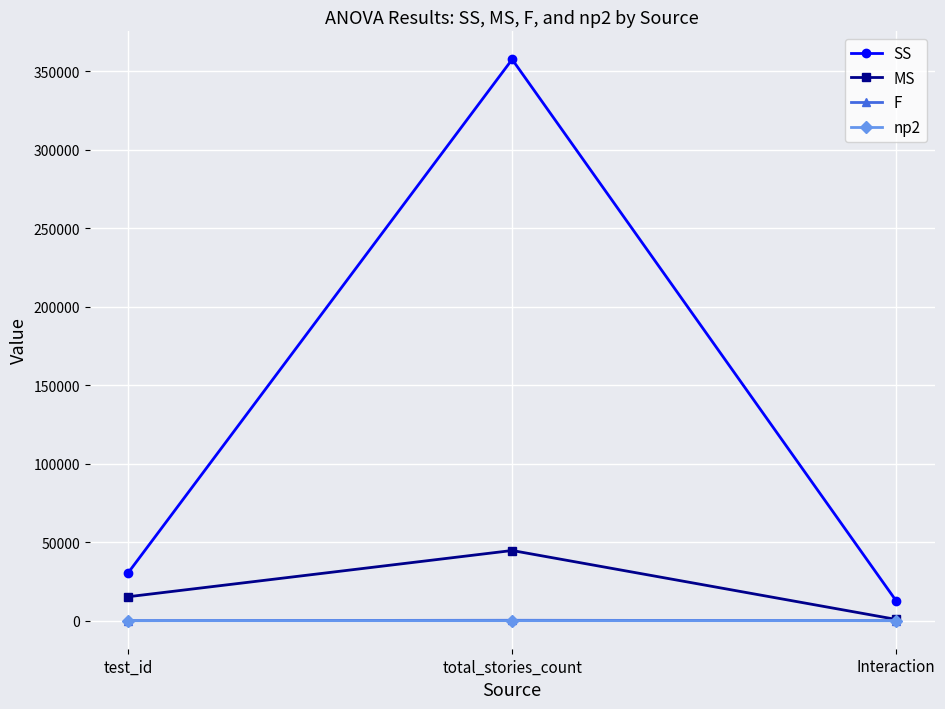

How many values in the SS series exceed 30486?

2